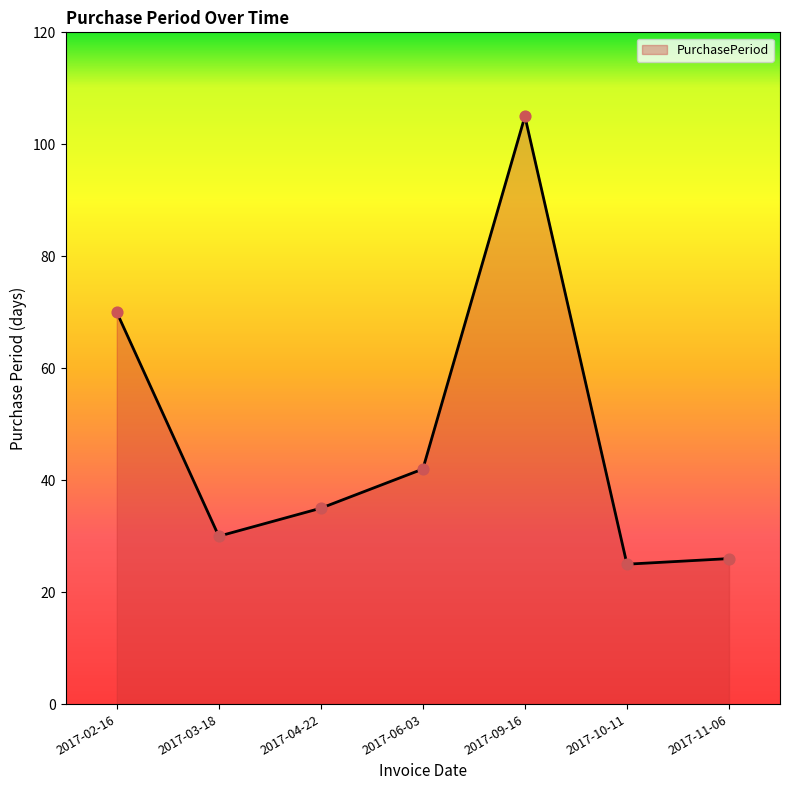

Approximately how many times larger is the value at 2017-02-16 compared to 2017-11-06?

2.7